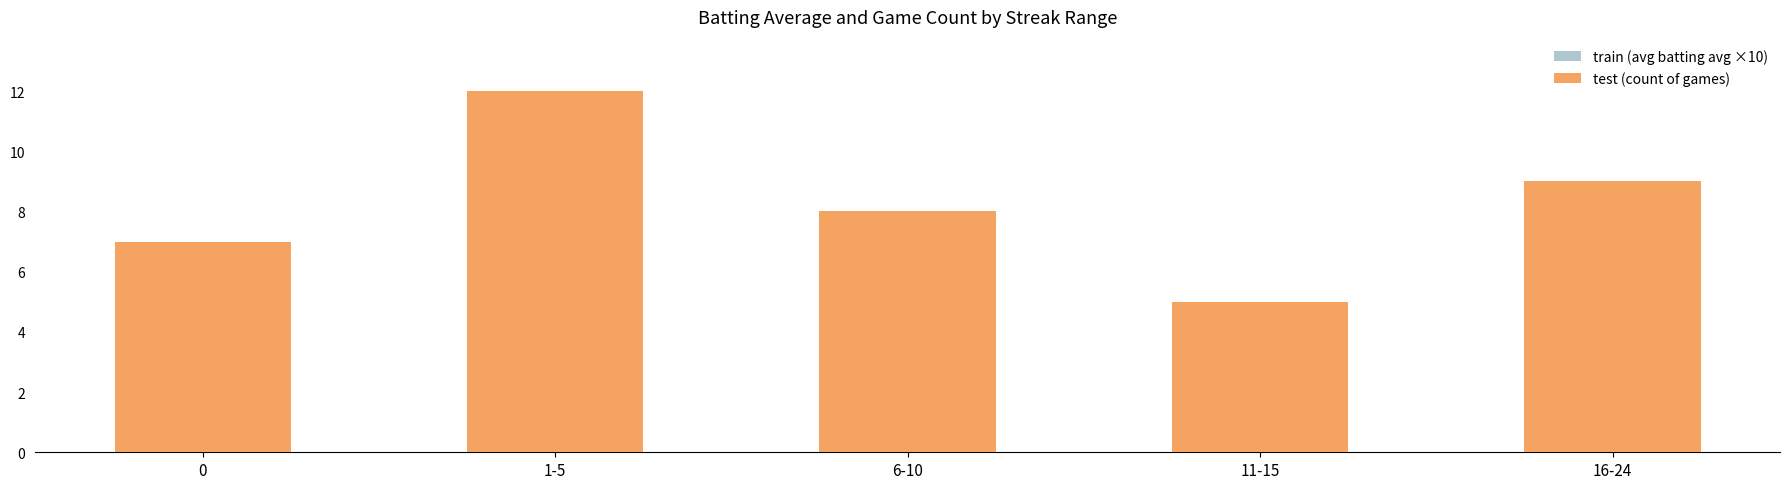

What is the difference between the train (avg batting avg ×10) values at 6-10 and 11-15?

0.1